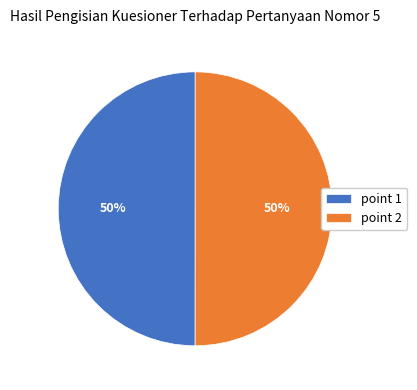

The point 1 slice represents 50% of the pie. True or false?

True